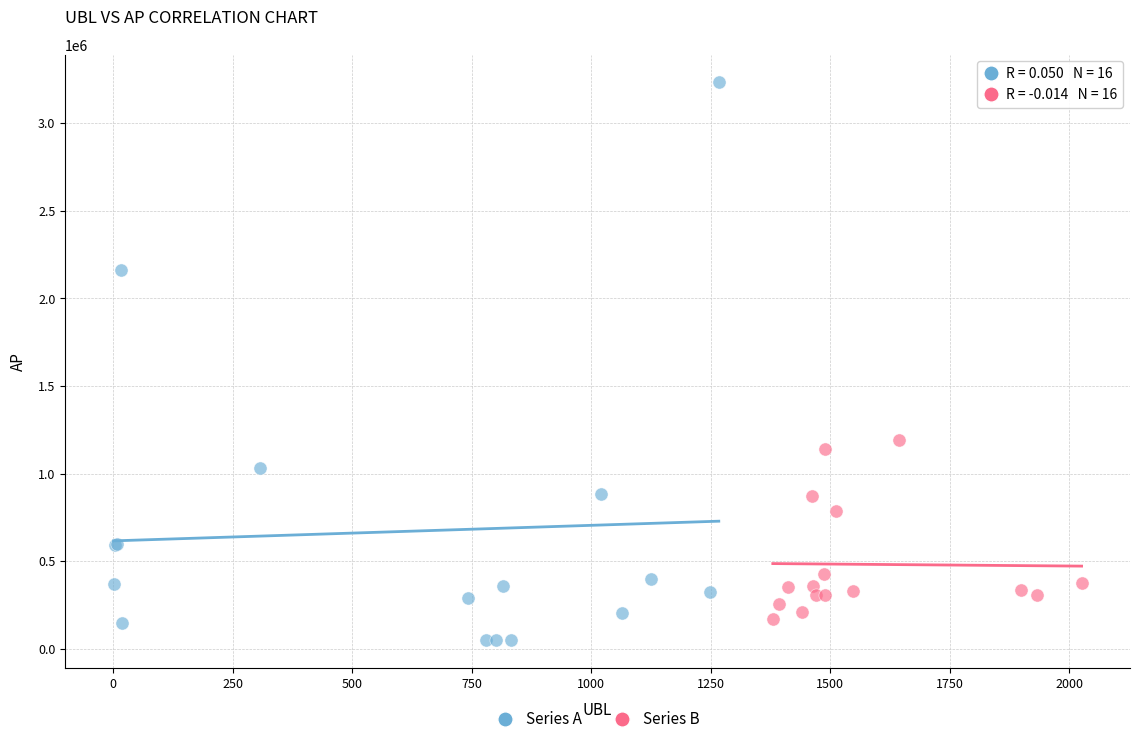

Which series has the largest Y range (max minus min)?

Series A